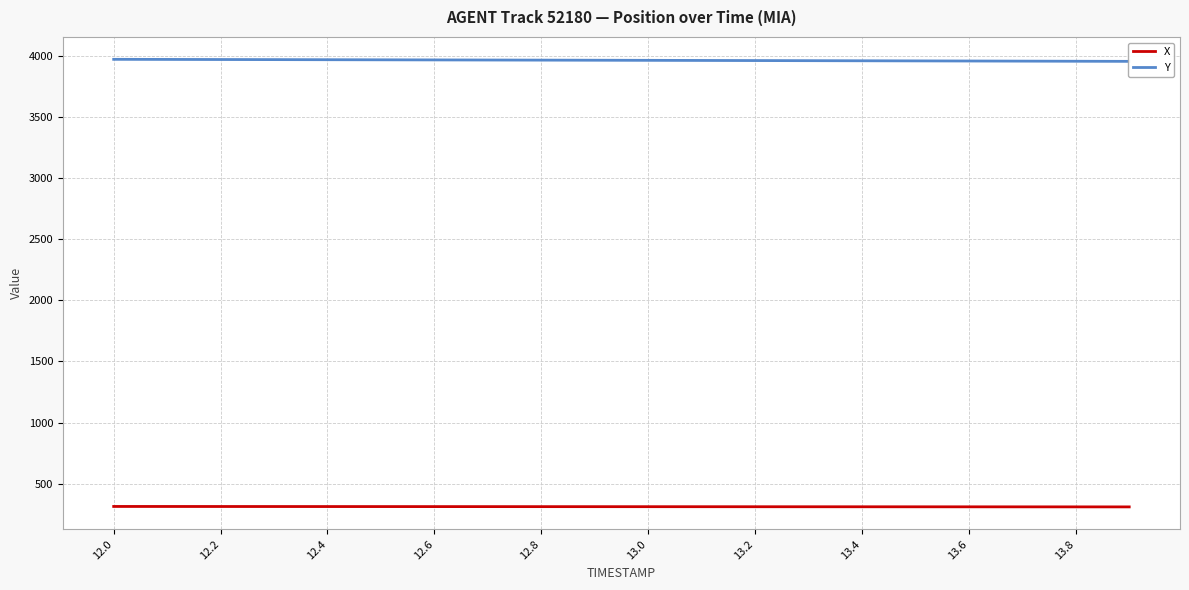

How many data points in X are above 311?

11